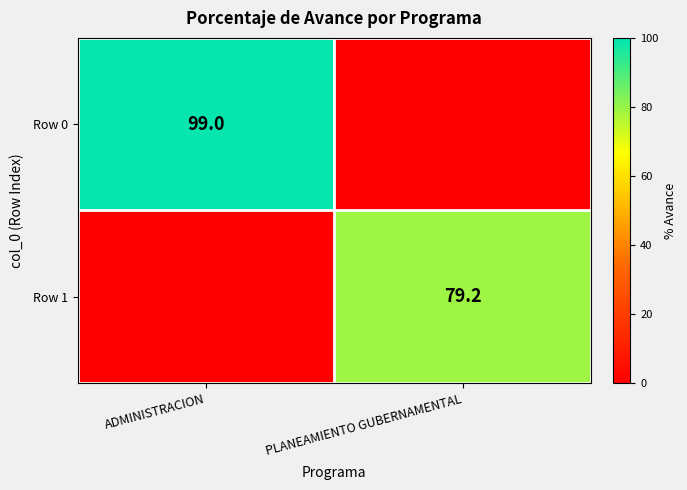

Is the value of Row 0 at ADMINISTRACION greater than the value of Row 1 at PLANEAMIENTO GUBERNAMENTAL?

Yes